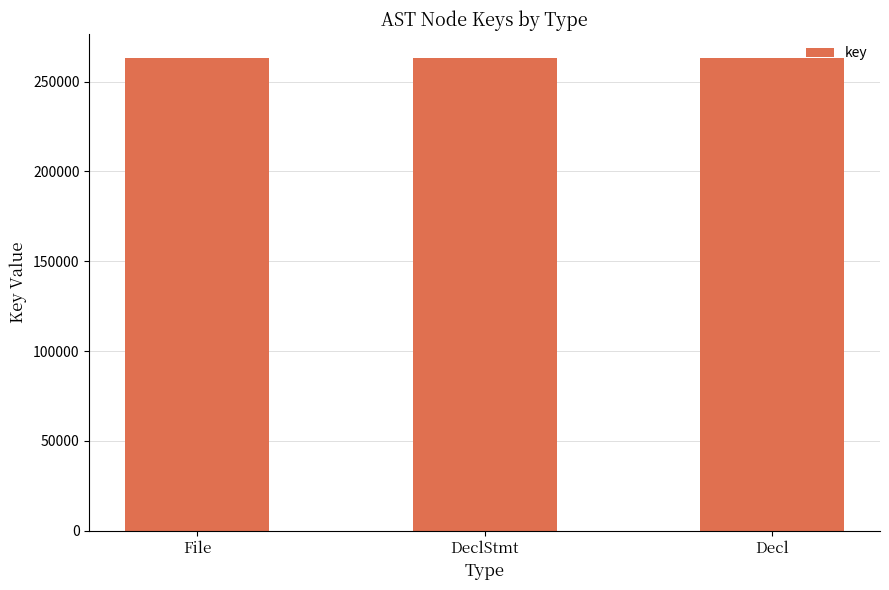

What is the difference between the values at Decl and File?

2